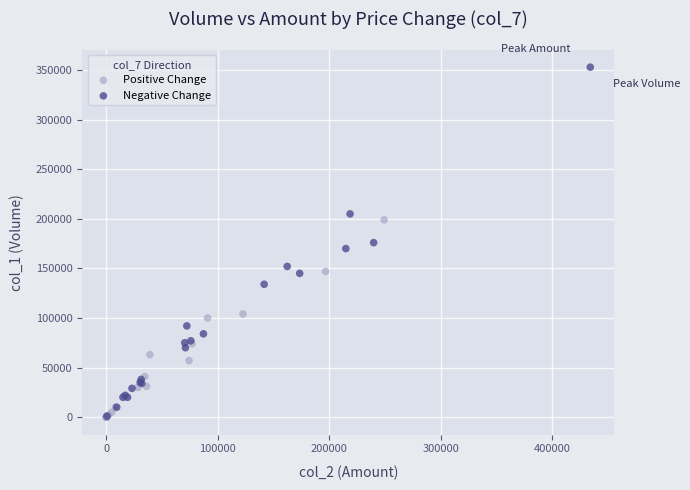

Which series has the largest Y range (max minus min)?

Negative Change